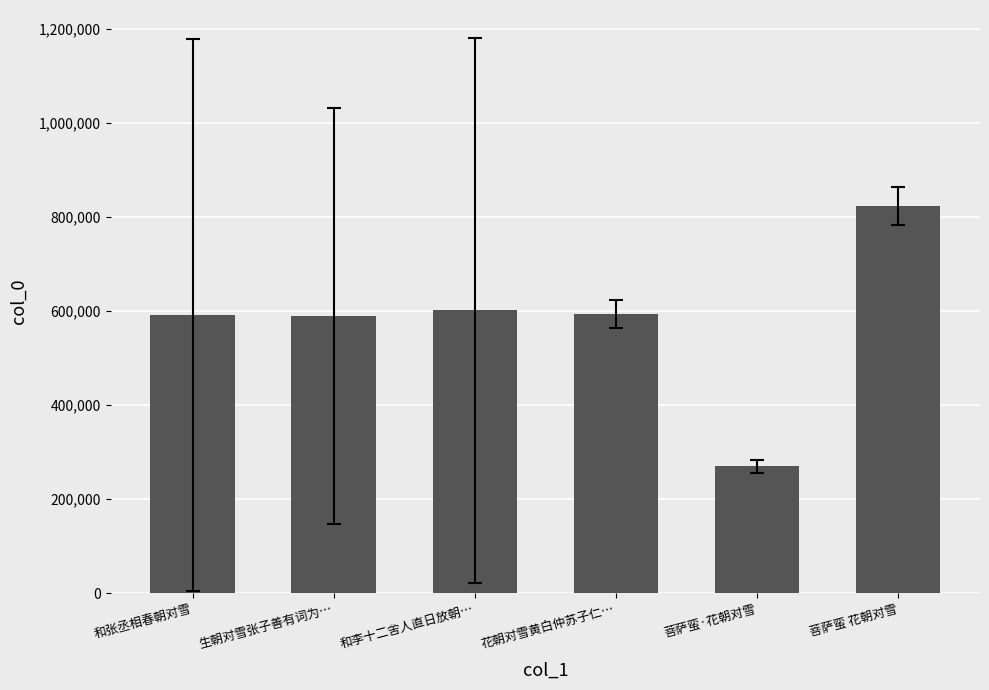

Is it true that the value at 菩萨蛮·花朝对雪 is 270004.0?

True